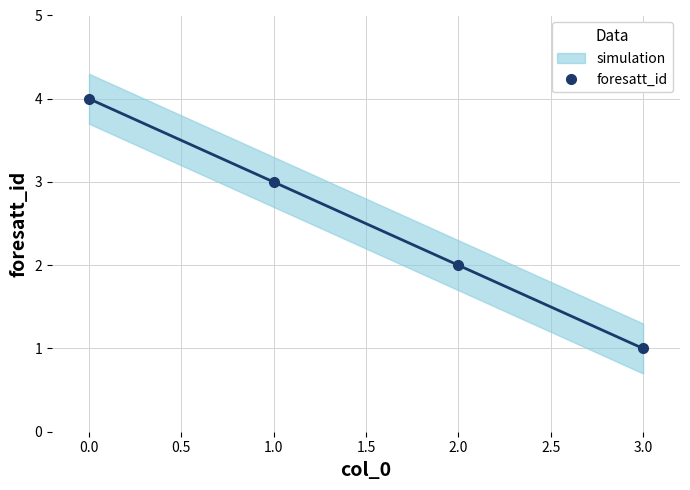

What is the difference between the maximum and minimum values?

3